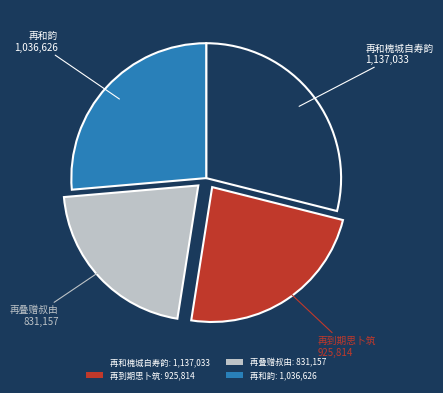

Is it true that 再到期思卜筑: 925,814 is 24% of the pie?

True